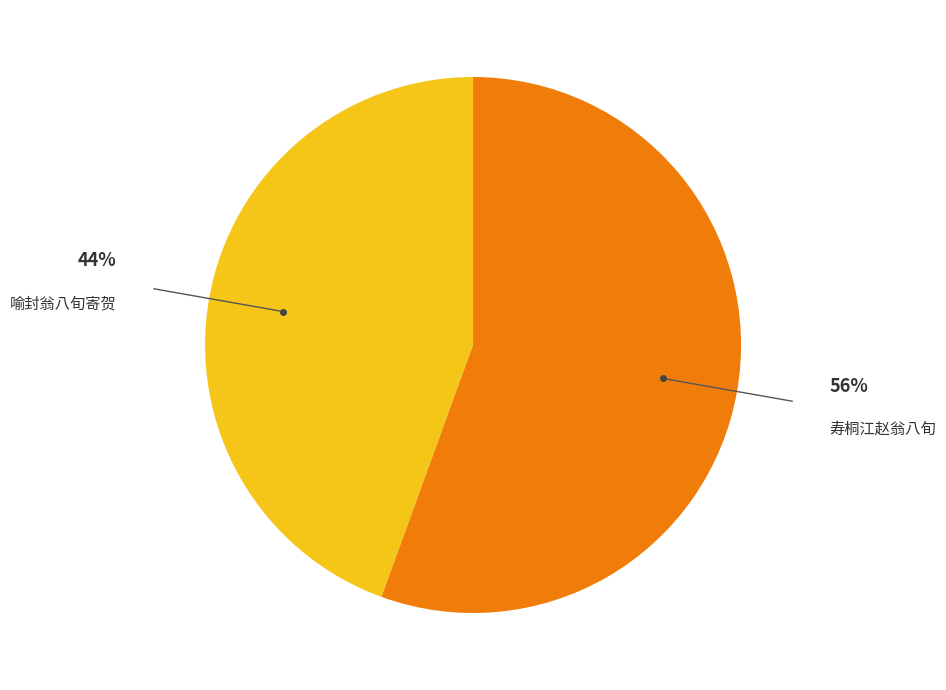

What is the ratio of the value at 喻封翁八旬寄贺 to the value at 寿桐江赵翁八旬?

0.8